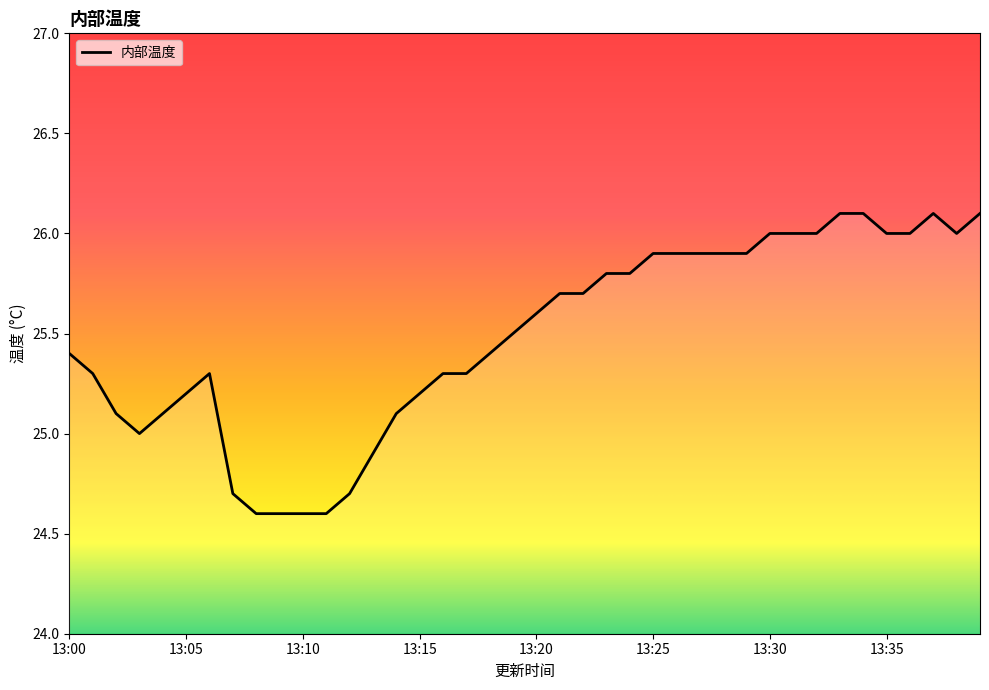

True or false: there are more than 2 points higher than both neighbors.

False